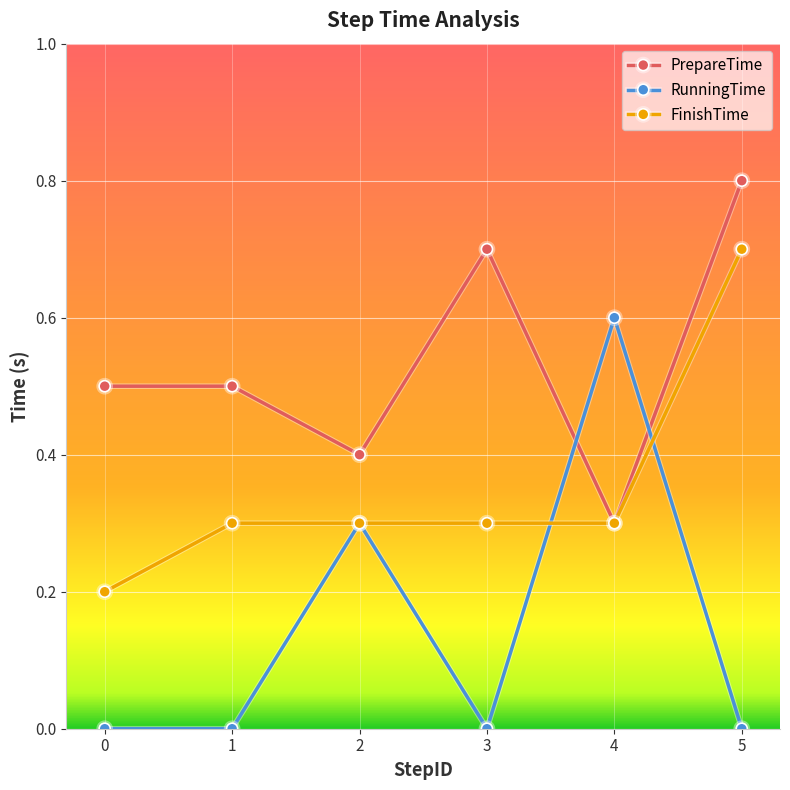

What is the sum of all RunningTime values?

0.9